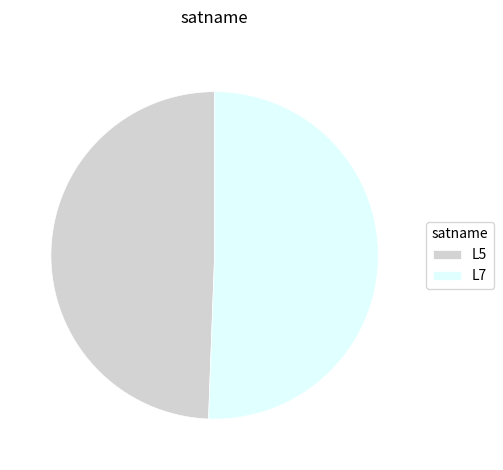

Is the sum of L7 and L5 greater than half?

Yes